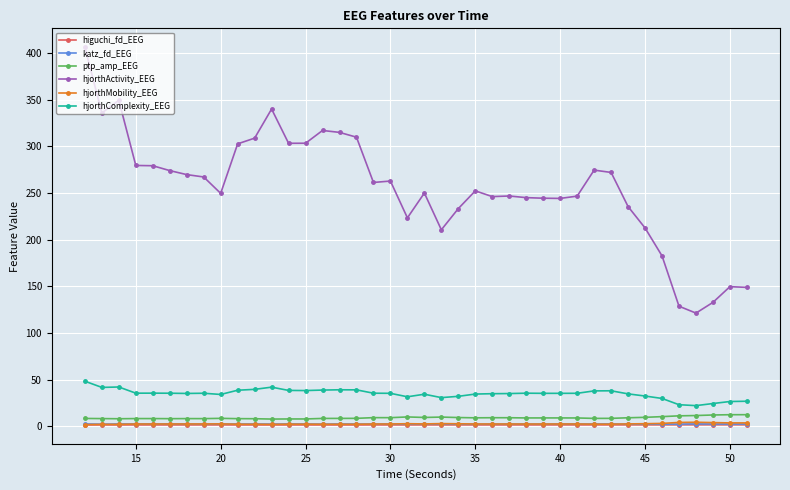

What is the greatest value displayed?

406.1